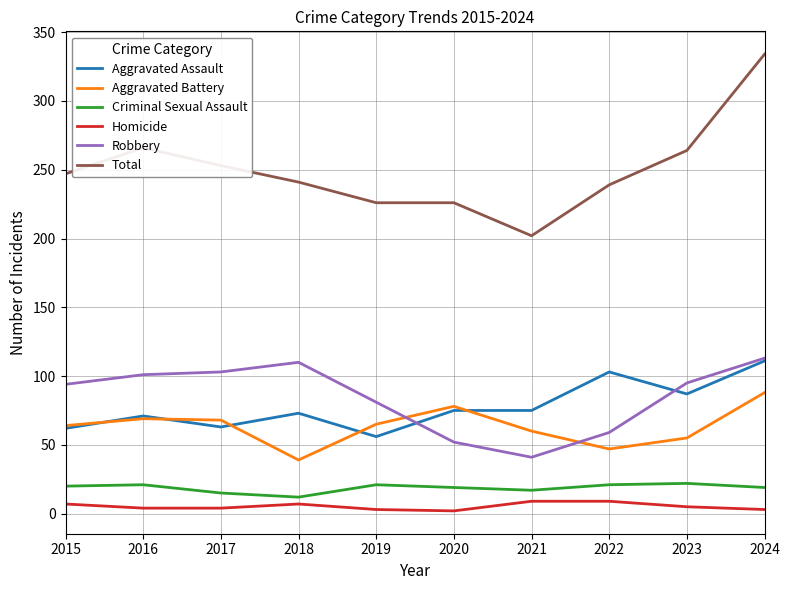

True or false: Aggravated Assault has a value of 158 at 2024.

False